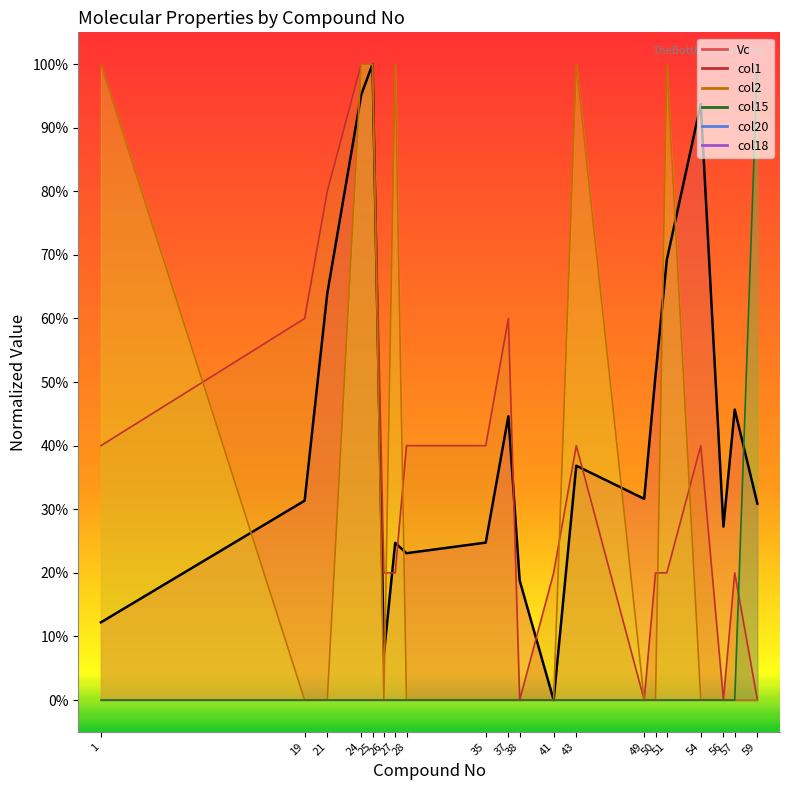

True or false: col15 and Vc cross at least once.

True